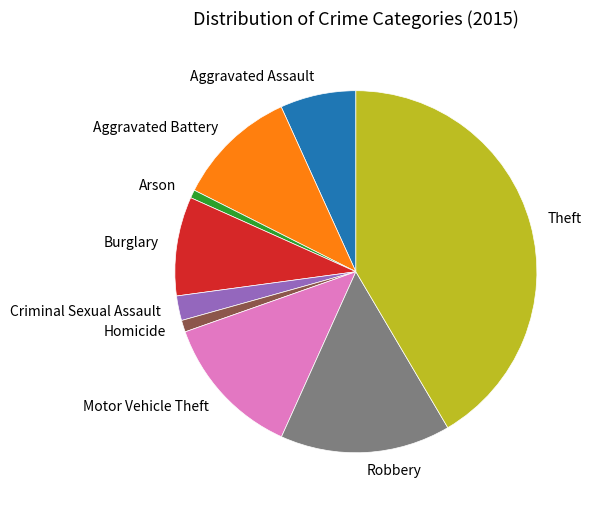

Is it true that Aggravated Battery is 19% of the pie?

False